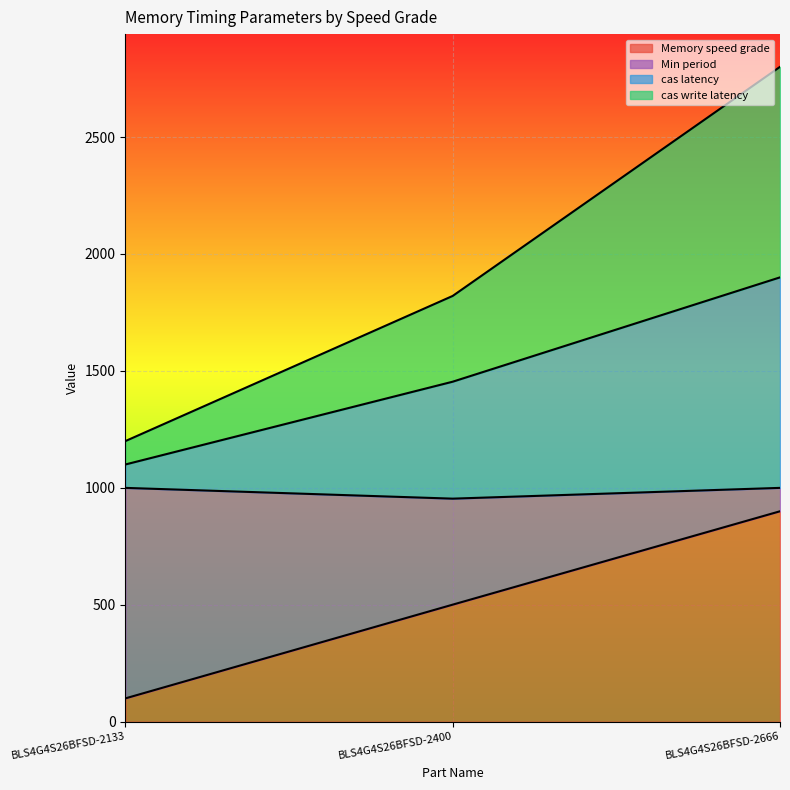

Rank the categories by Memory speed grade value from lowest to highest.

BLS4G4S26BFSD-2133, BLS4G4S26BFSD-2400, BLS4G4S26BFSD-2666